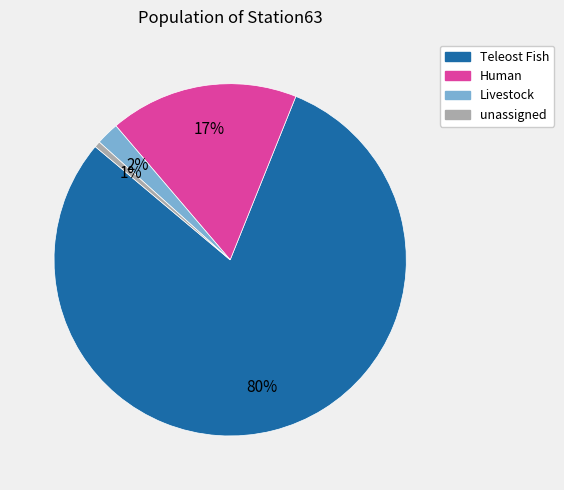

To the nearest percent, what is the difference between the largest and smallest slice percentages?

79%